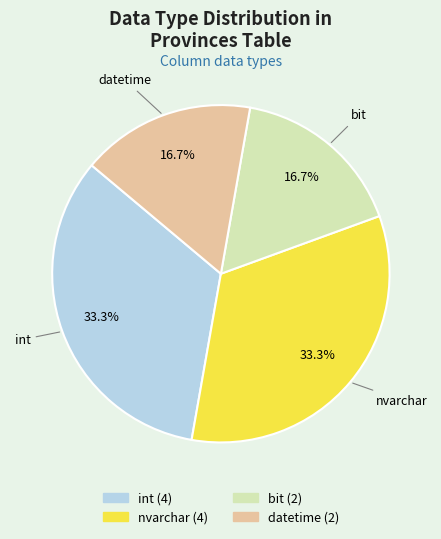

Is there a majority slice in this chart?

No